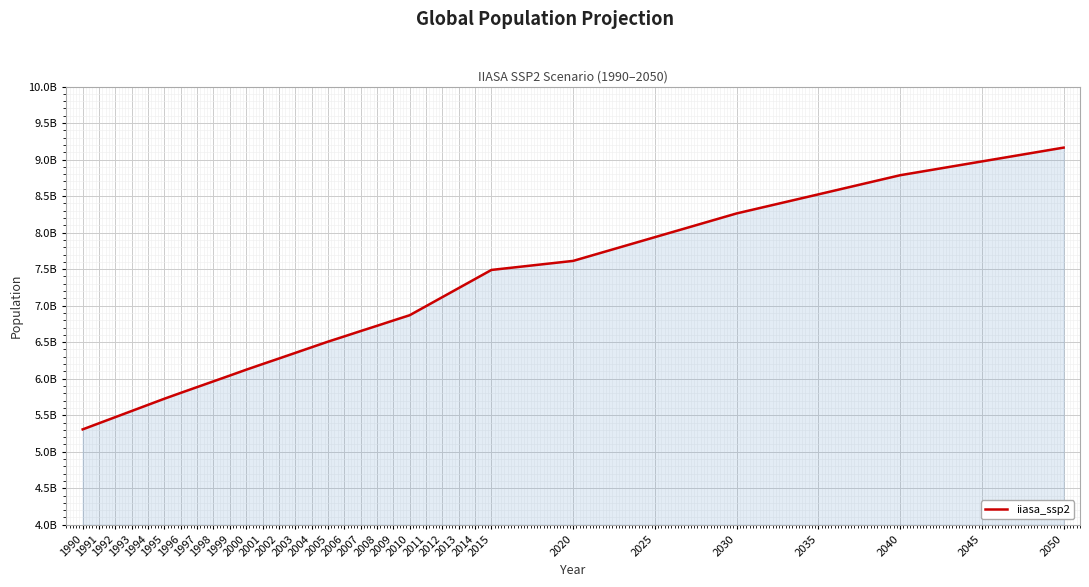

List the labels in order of value, smallest first.

1990, 1991, 1992, 1993, 1994, 1995, 1996, 1997, 1998, 1999, 2000, 2001, 2002, 2003, 2004, 2005, 2006, 2007, 2008, 2009, 2010, 2011, 2012, 2013, 2014, 2015, 2020, 2025, 2030, 2035, 2040, 2045, 2050